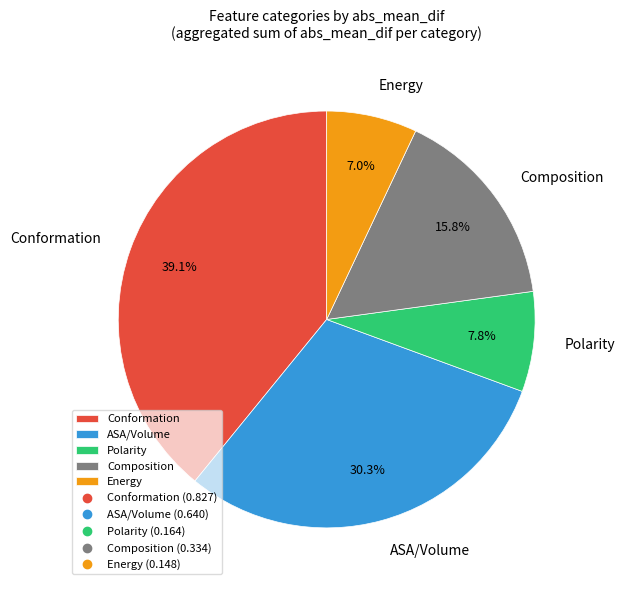

To the nearest percent, what percentage of the pie is ASA/Volume?

30%